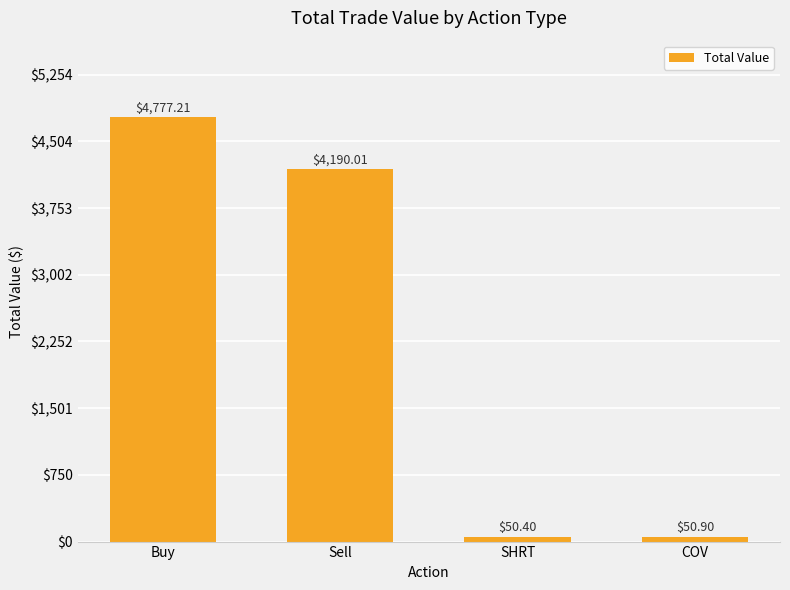

What is the minimum value shown in the chart?

50.4